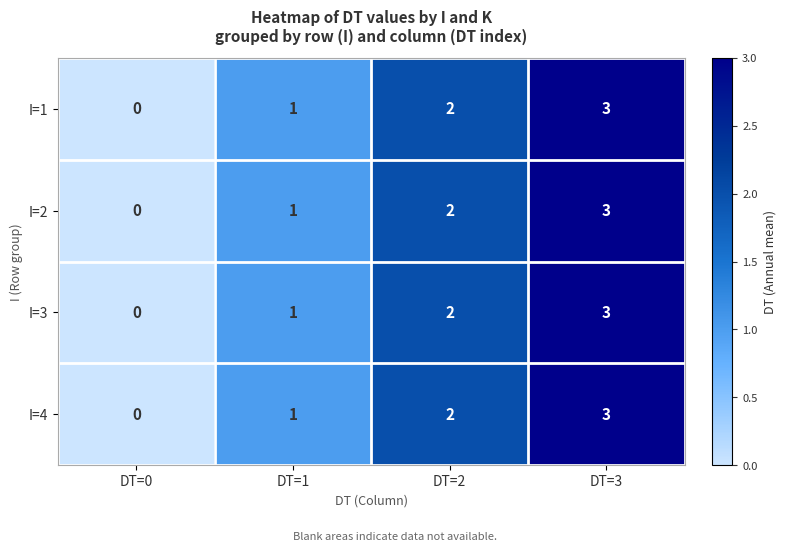

What is the difference between the I=4 values at DT=0 and DT=3?

3